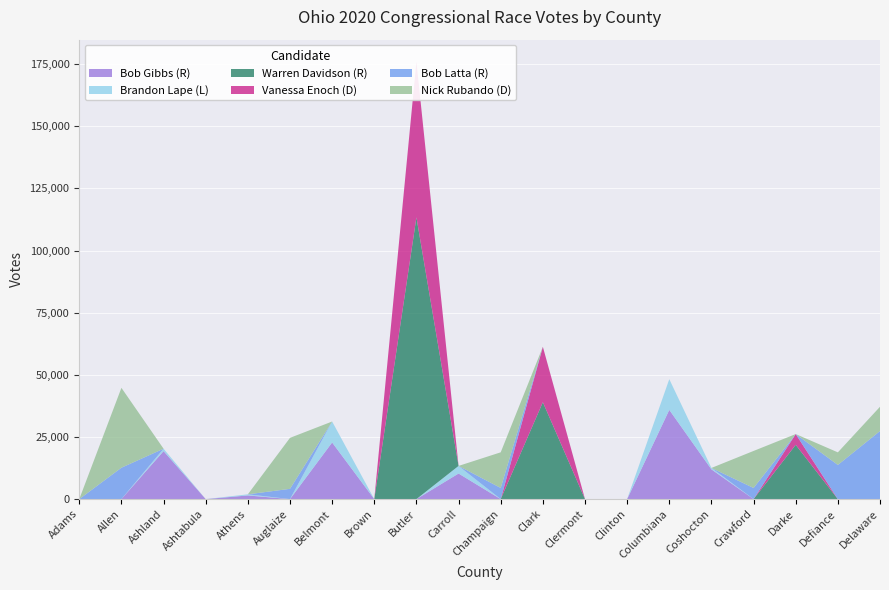

Reading right to left, transcribe all the data shown in this chart.

Bob Gibbs (R): 0	0	0	0	11972	35896	0	0	0	0	10295	0	0	22790	0	1476	0	19316	0	0
Brandon Lape (L): 0	0	0	0	567	12354	0	0	0	0	3058	0	0	8422	0	449	0	956	0	0
Warren Davidson (R): 0	0	21841	0	0	0	0	0	38985	0	0	113355	0	0	0	0	0	0	0	0
Vanessa Enoch (D): 0	0	4325	0	0	0	0	0	22289	0	0	62687	0	0	0	0	0	0	0	0
Bob Latta (R): 27387	13748	0	4478	0	0	0	0	0	4485	0	0	0	0	4134	0	0	0	12631	0
Nick Rubando (D): 9768	5058	0	14895	0	0	0	0	0	14338	0	0	0	0	20509	0	0	0	32132	0